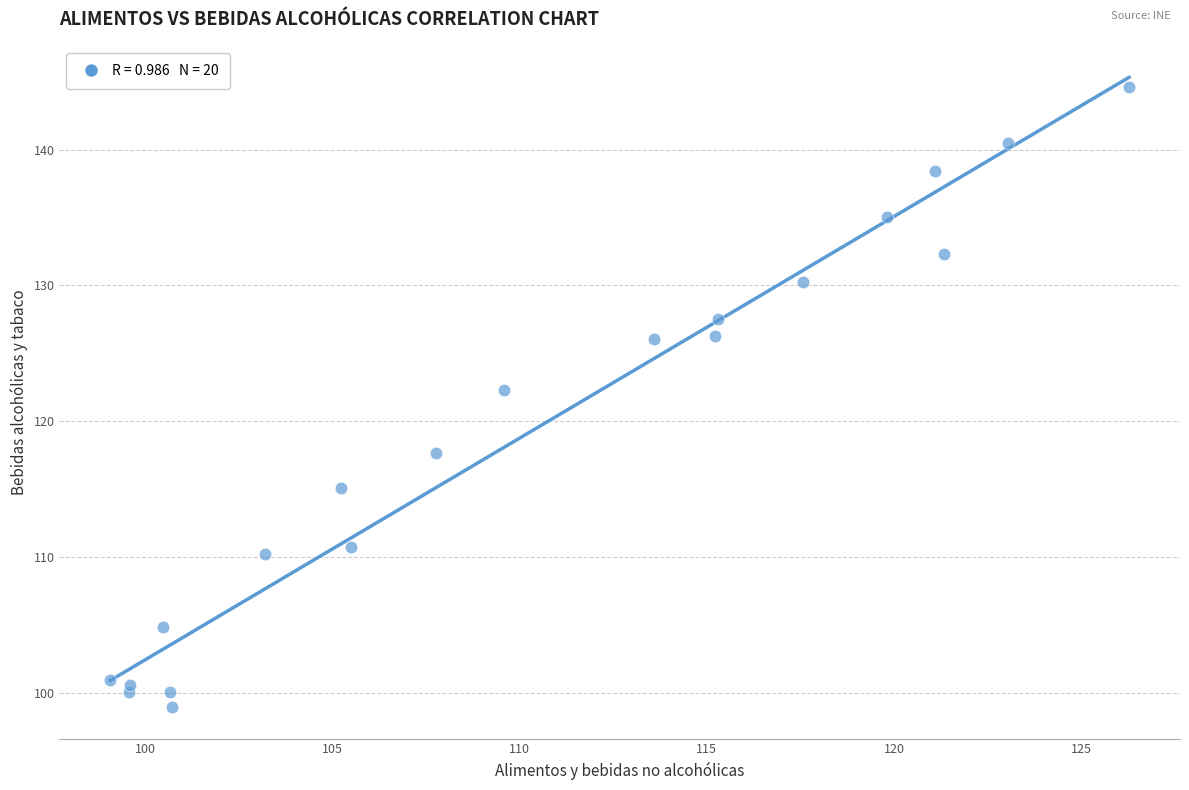

What Y value in the scatter plot is closest to 121?

122.3